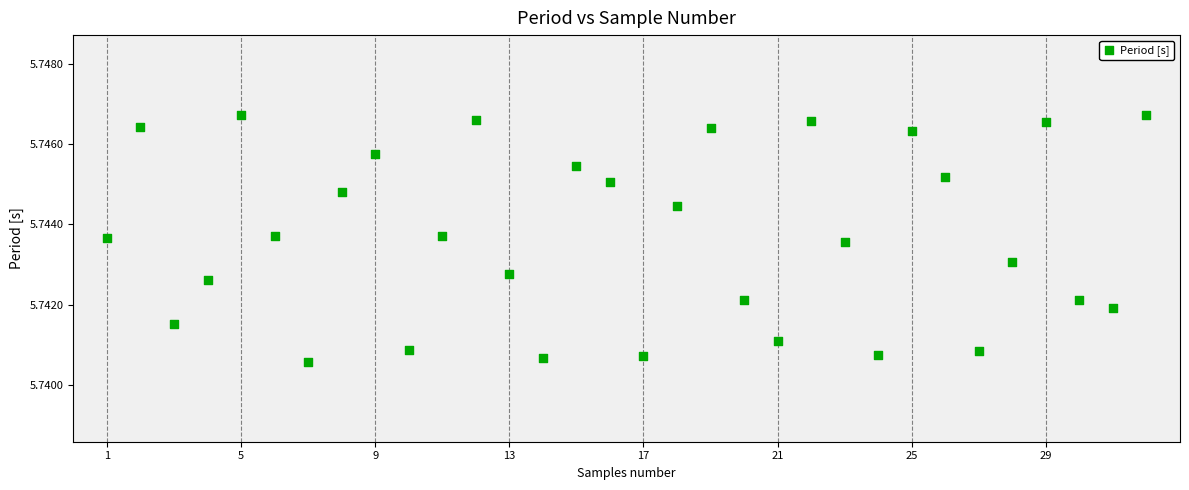

What is the range of X values (max minus min)?

31.0